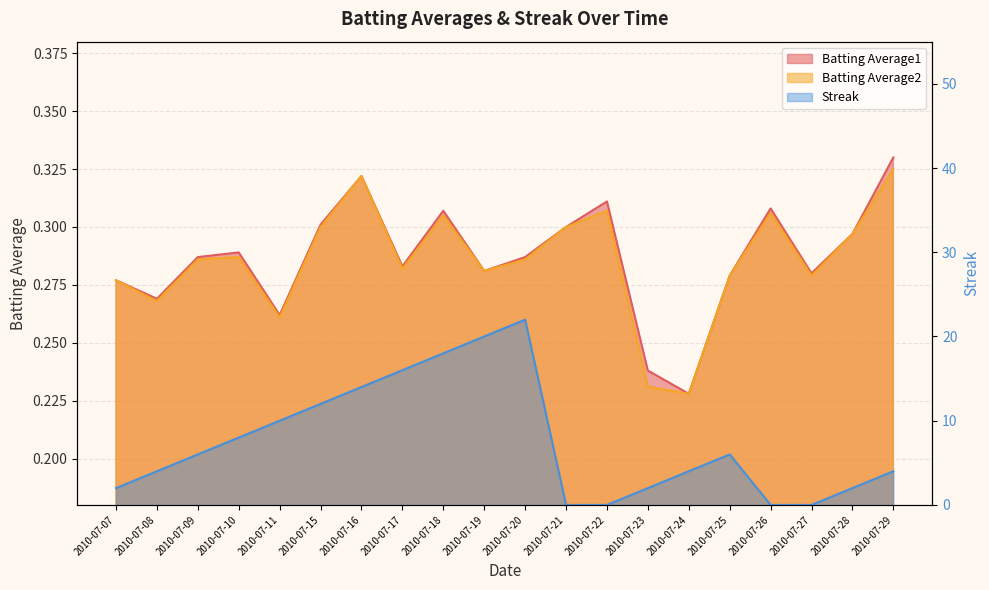

True or false: Streak has a value of -11.3 at 2010-07-21.

False